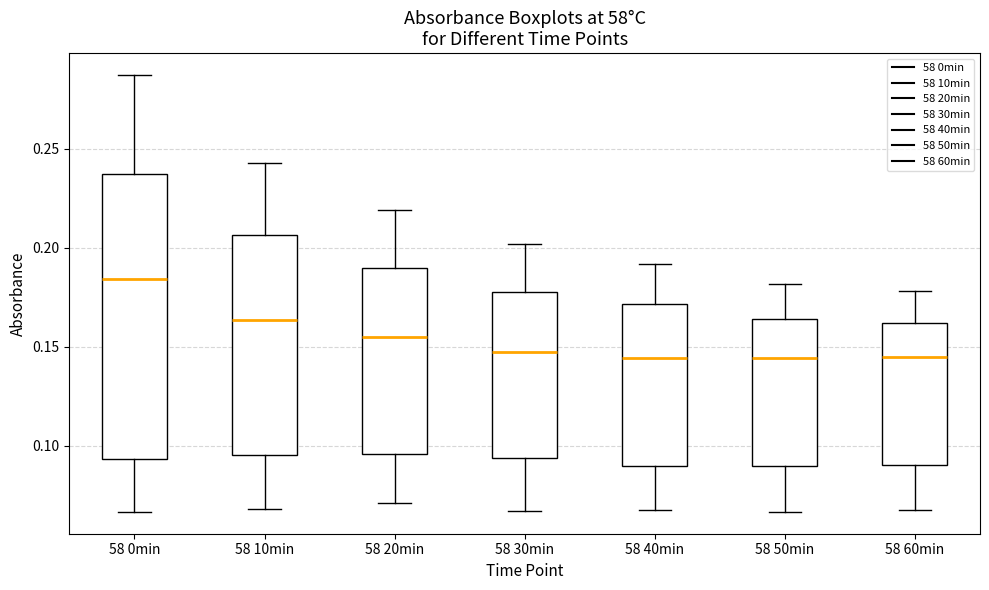

Which box is the tallest, from its lower edge to its upper edge?

58 0min